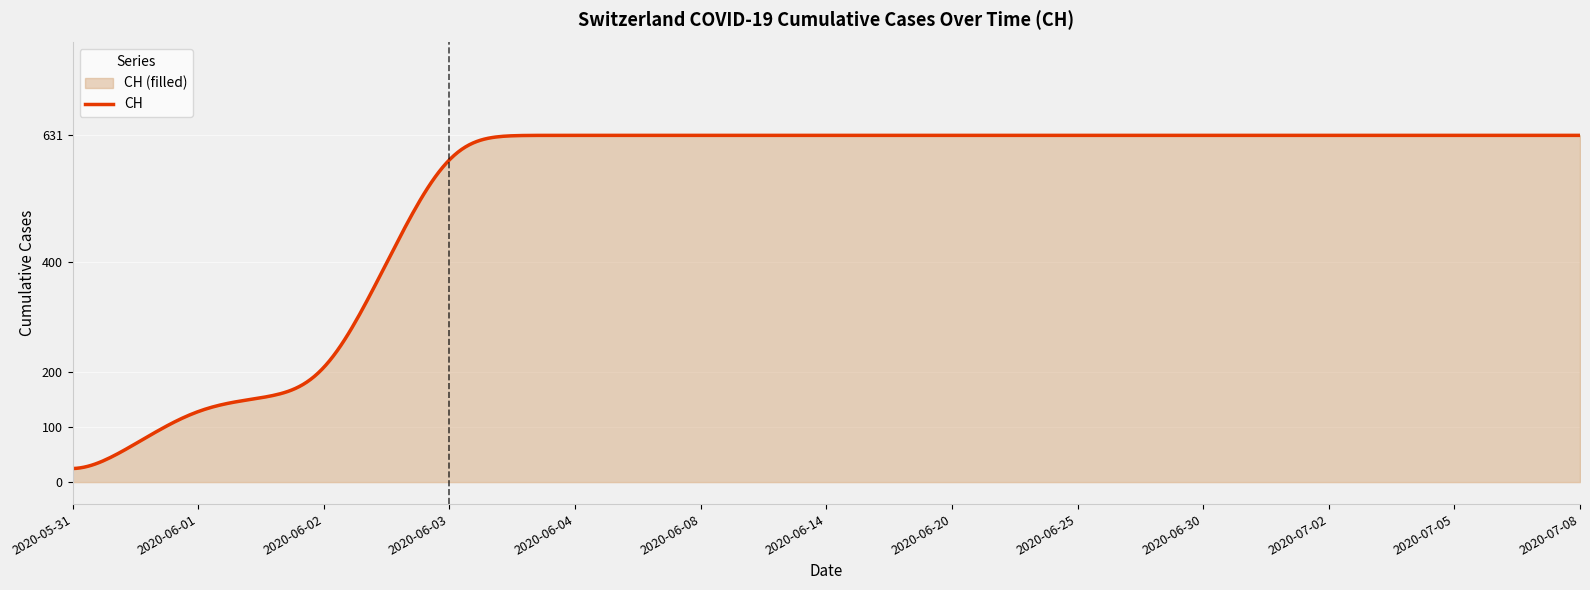

How many lines are shown in the chart?

1